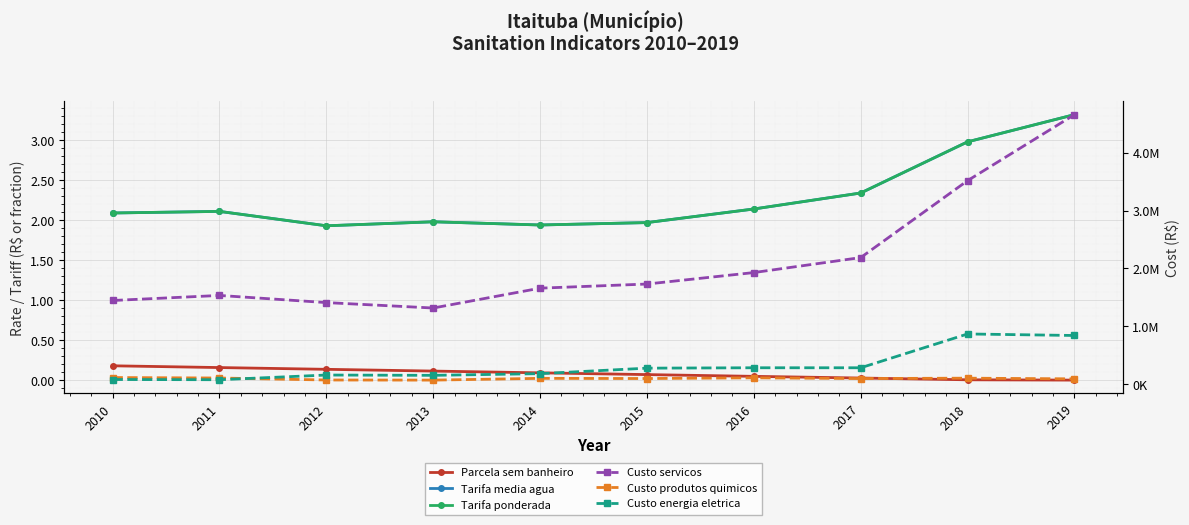

Which category has the highest value in the Parcela sem banheiro series?

2010